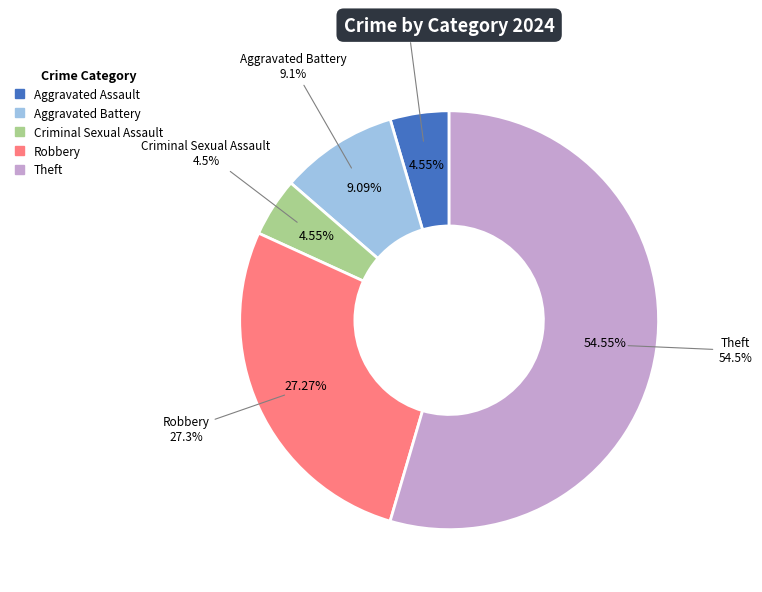

What is the largest slice in the pie chart?

Theft